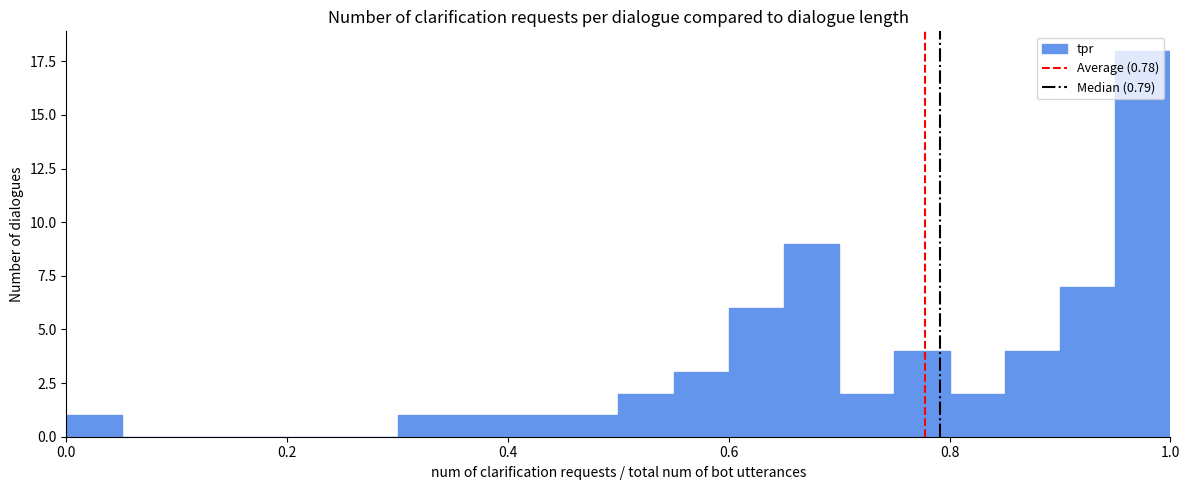

Around what value on the x-axis is the tallest bar? Give the approximate position of its centre, as read against the axis.

0.98